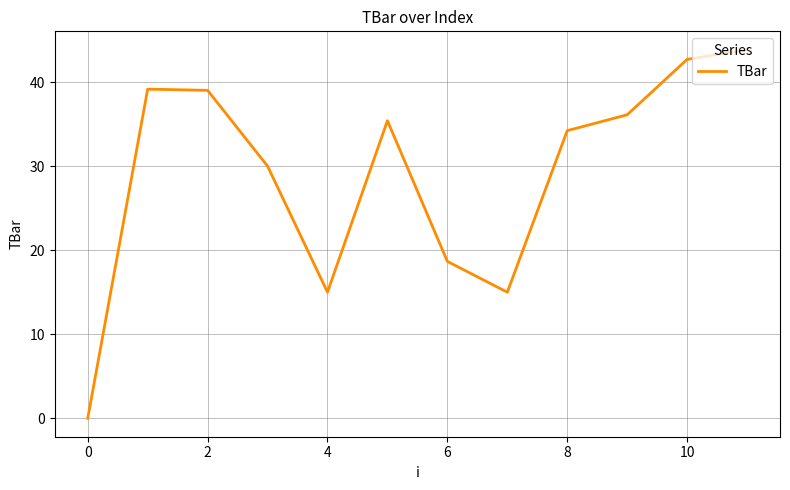

What is the maximum value shown in the chart?

43.8